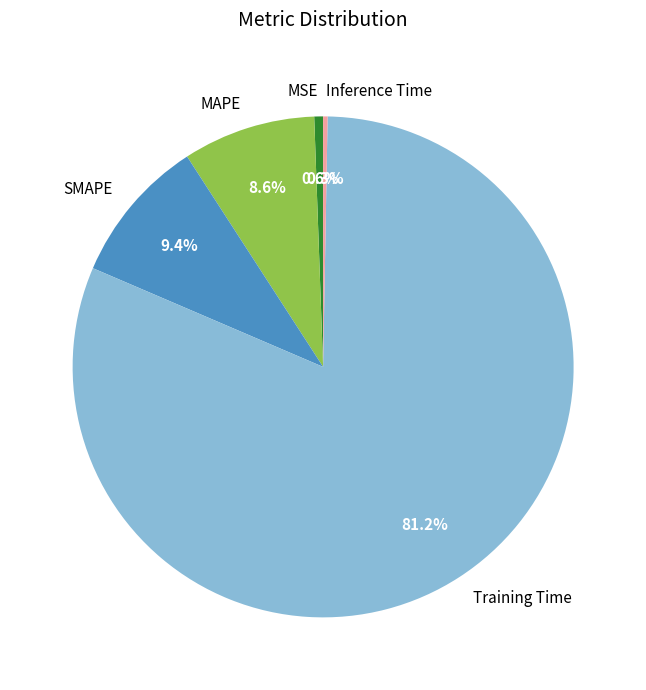

Which has a higher value, SMAPE or MAPE?

SMAPE